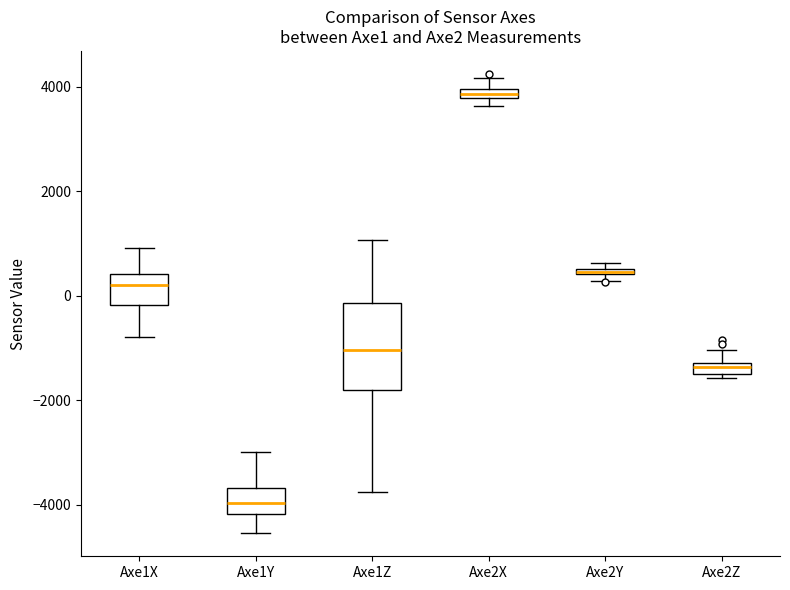

Where is the upper edge of the box for Axe1X on the y-axis? The values are not printed on the chart, so give them approximately, as read against the axis.

400